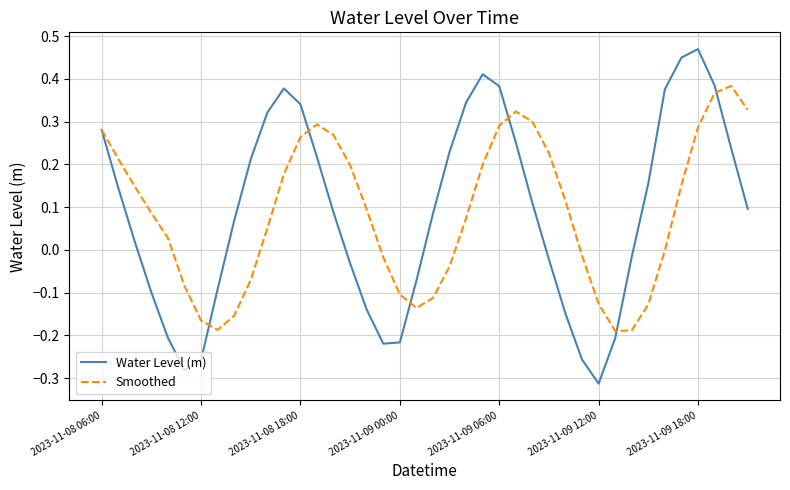

List the series in order of their peak value, highest first.

Water Level (m), Smoothed